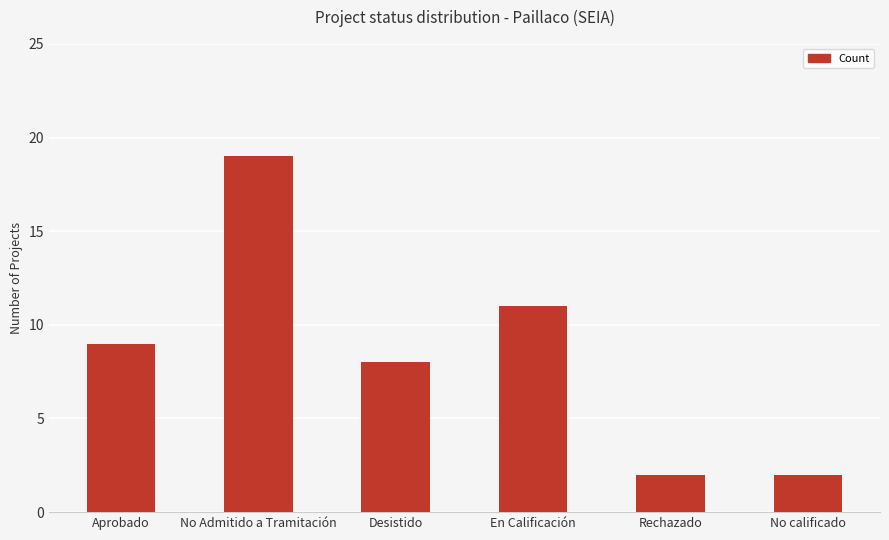

What is the sum of all values?

51